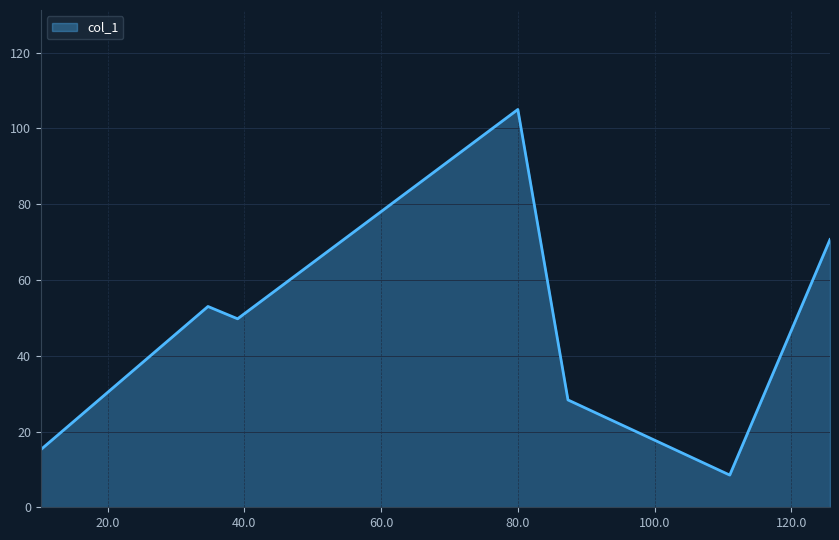

How many interior local valleys (lower than both neighbors) does the data have?

2